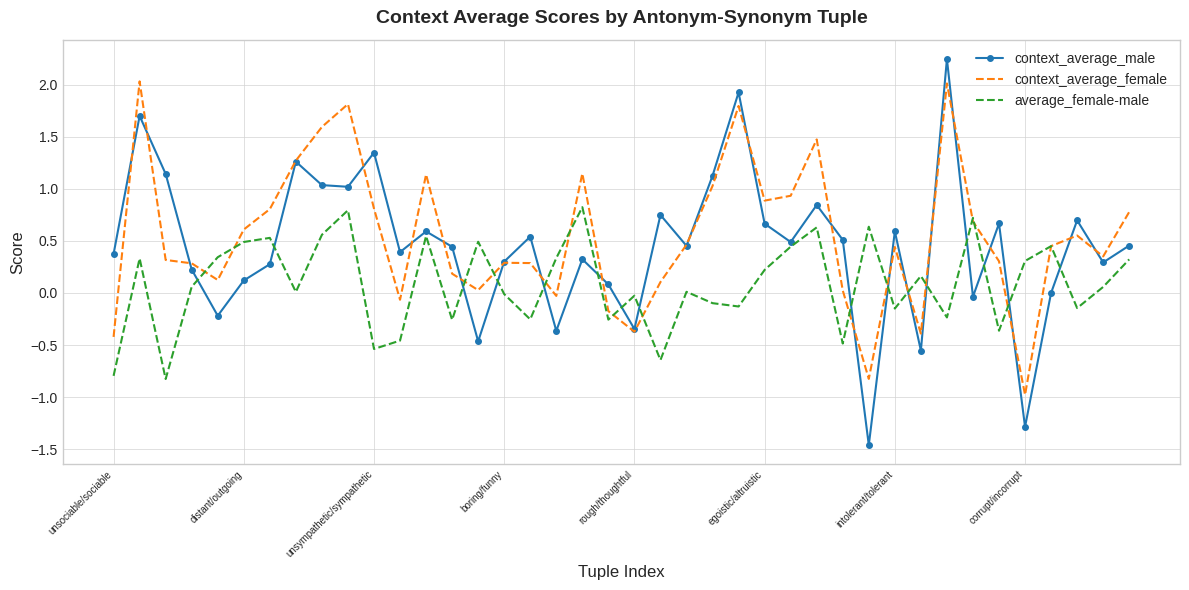

What is the highest value of the context_average_female series?

2.0